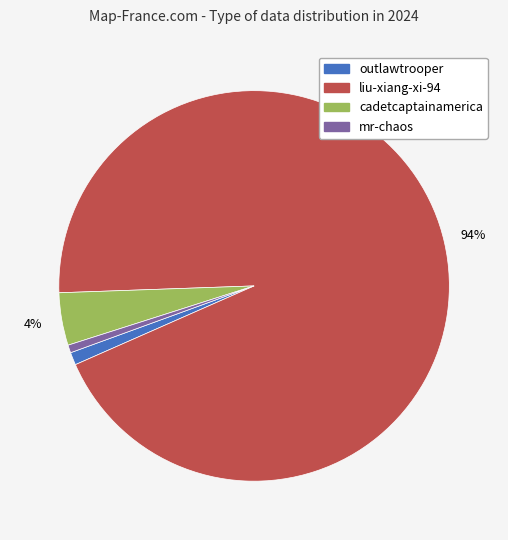

Which has a higher value, liu-xiang-xi-94 or outlawtrooper?

liu-xiang-xi-94